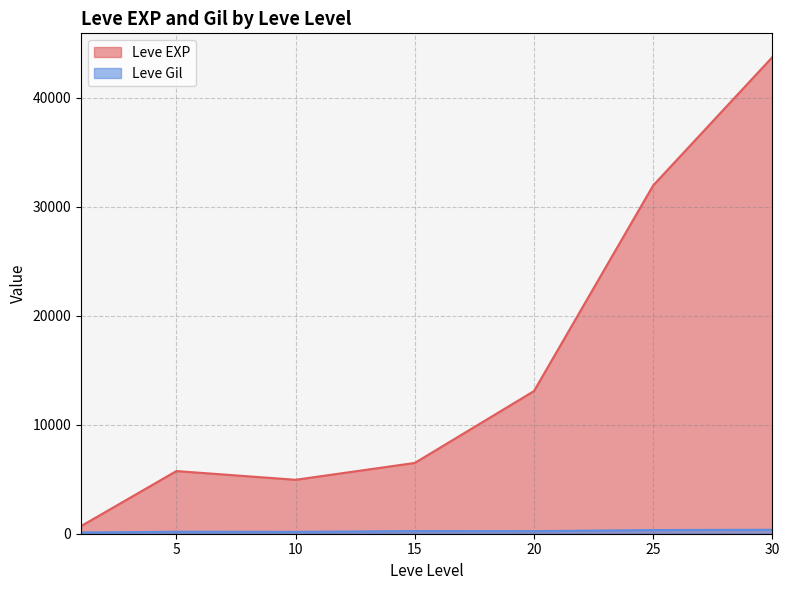

The value of Leve Gil at 20 is 295. True or false?

True